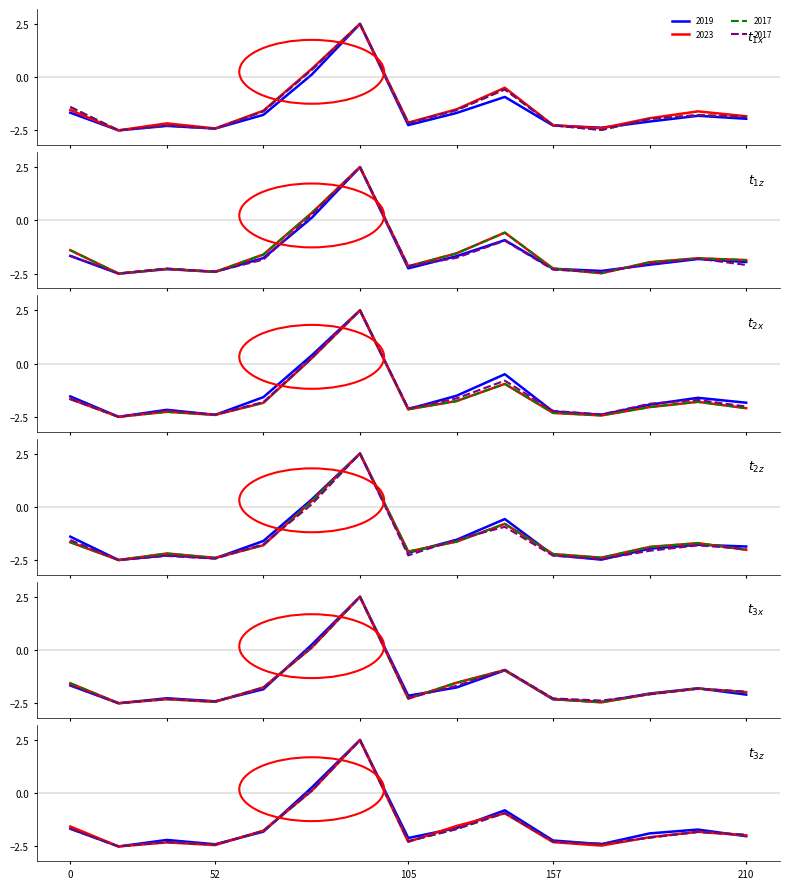

Does the chart display data point markers on the line(s)?

No